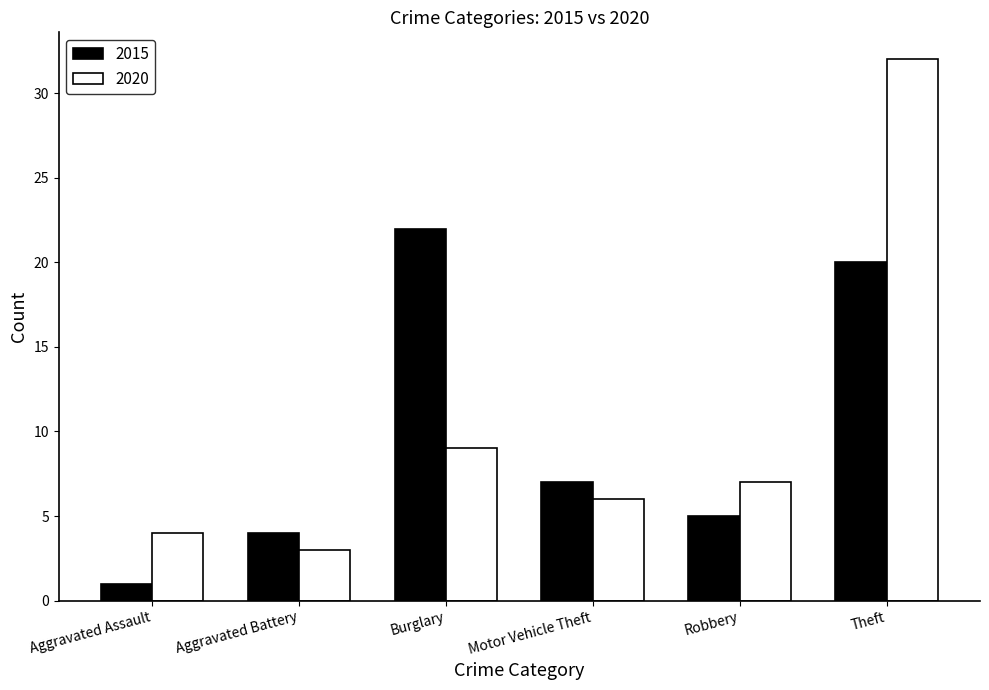

What is the difference between the highest and lowest values at Aggravated Assault?

3